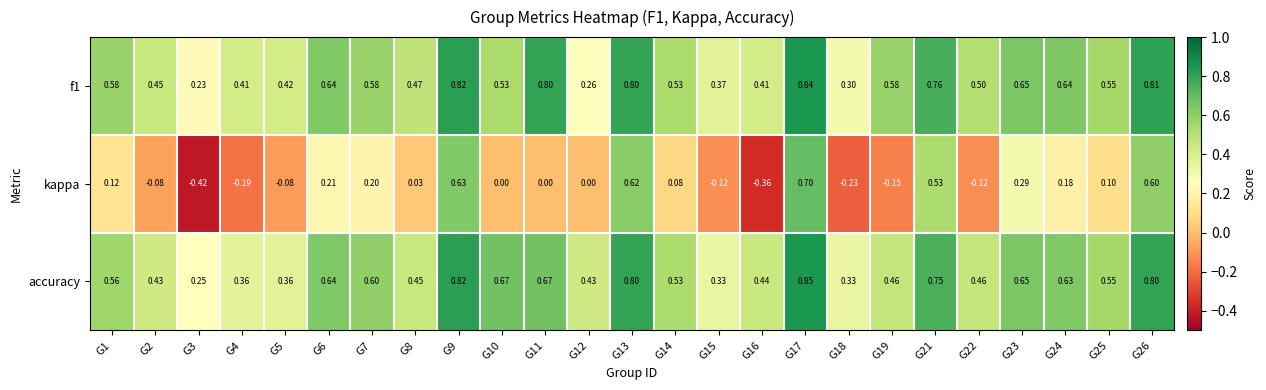

Is the value of kappa at G19 greater than the value of f1 at G1?

No